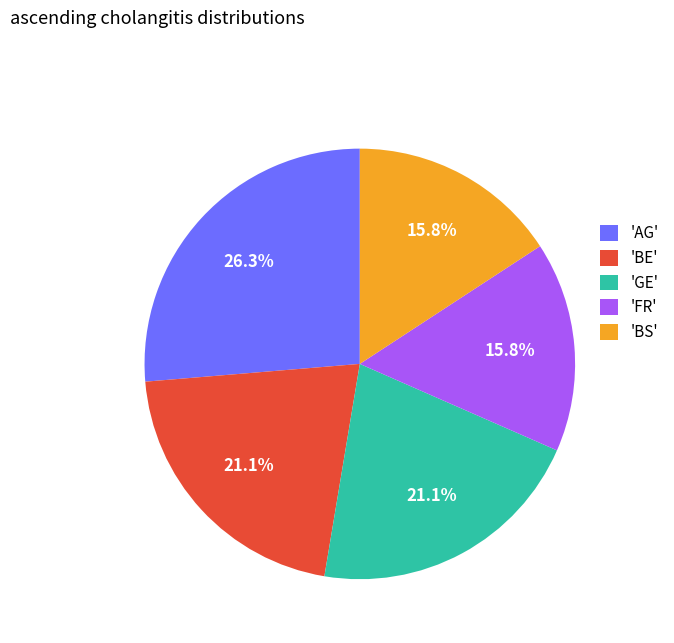

Is the sum of 'BE' and 'GE' greater than half?

No